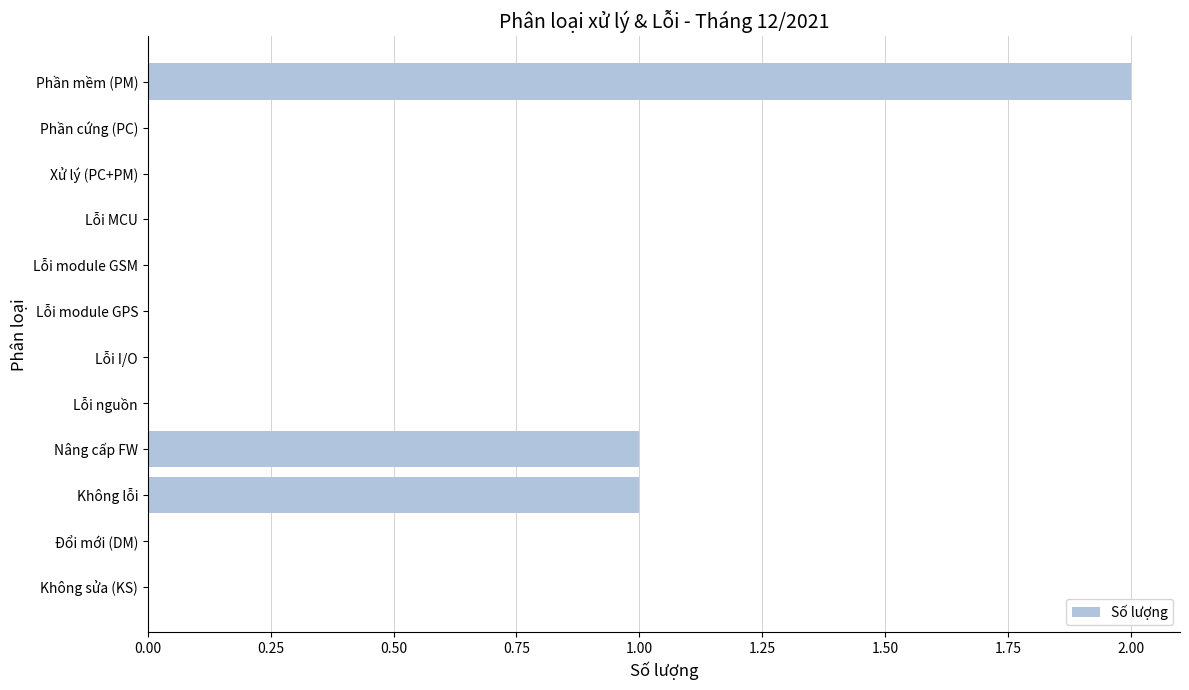

How many data points does each series have?

12